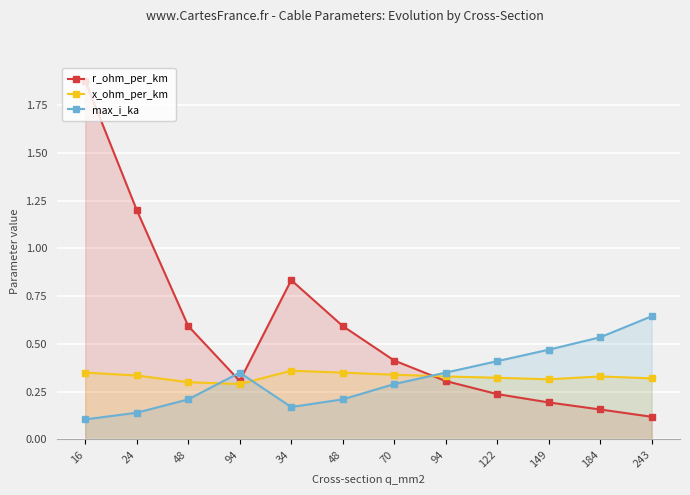

True or false: r_ohm_per_km has more than 0 interior local peaks.

True